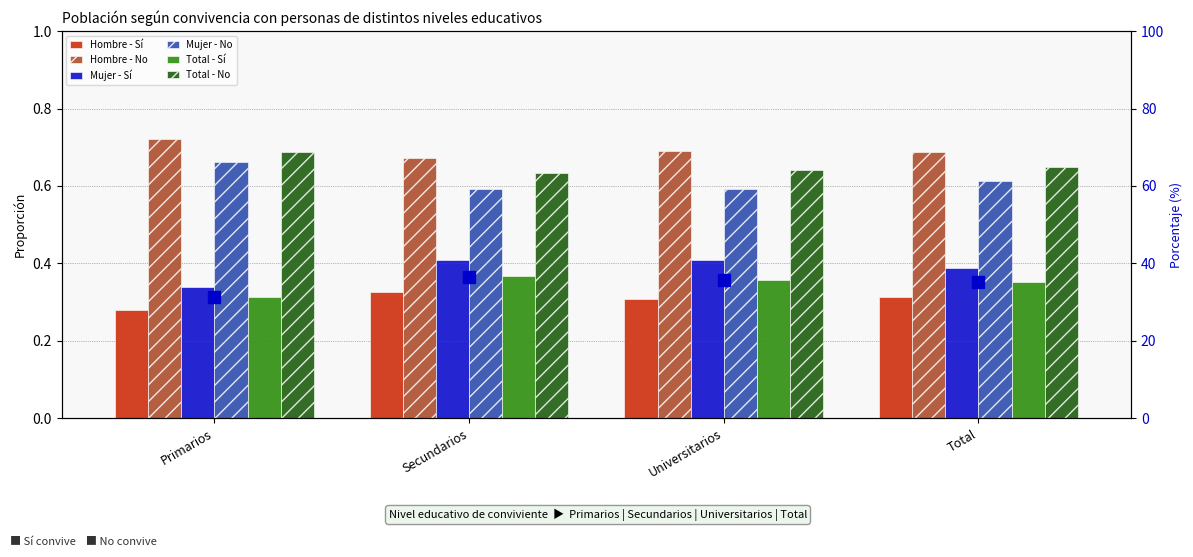

At which category is the sum across all series the highest?

Primarios